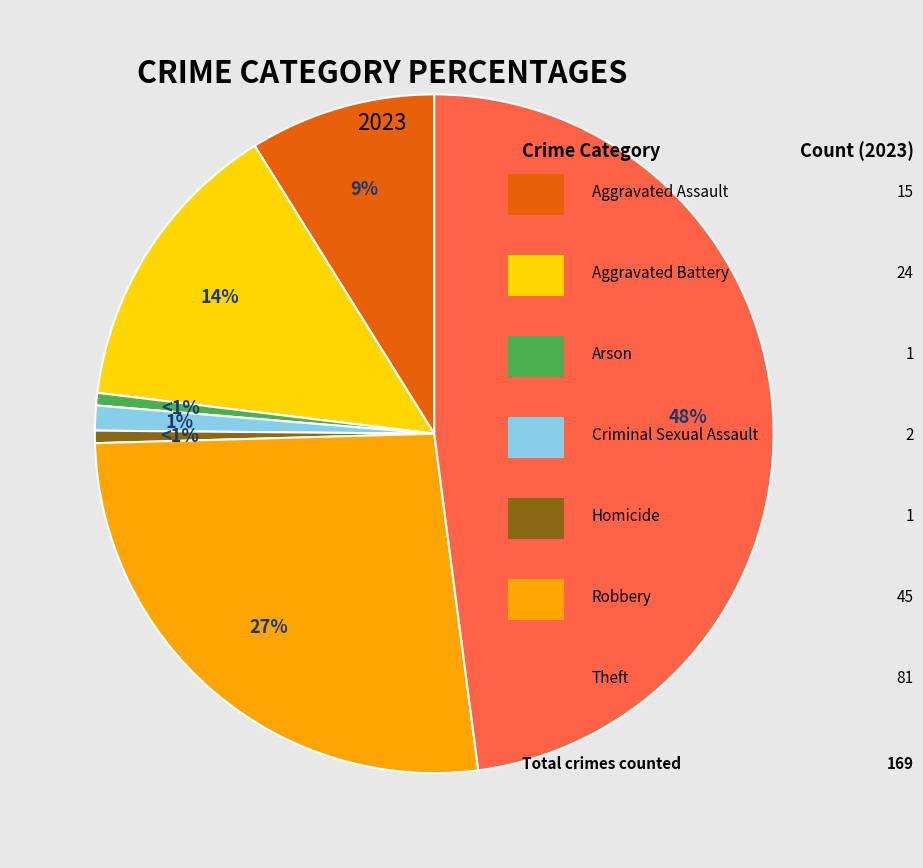

To the nearest percent, what is the average slice percentage?

14%